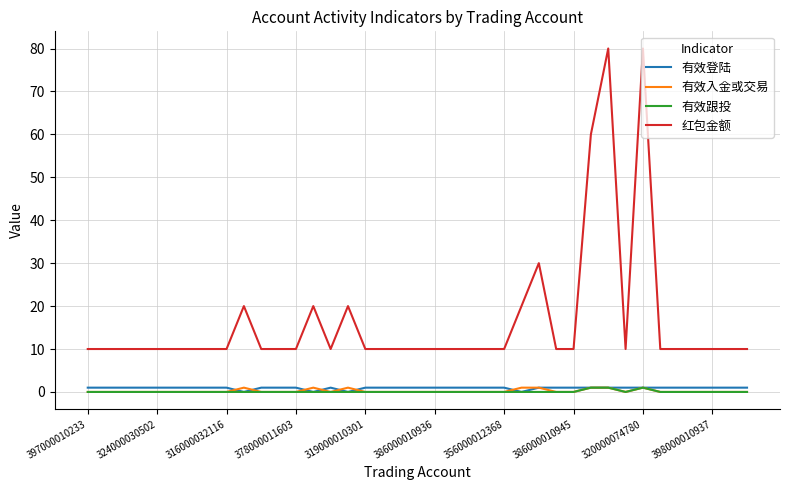

Does the chart have visible grid lines?

Yes